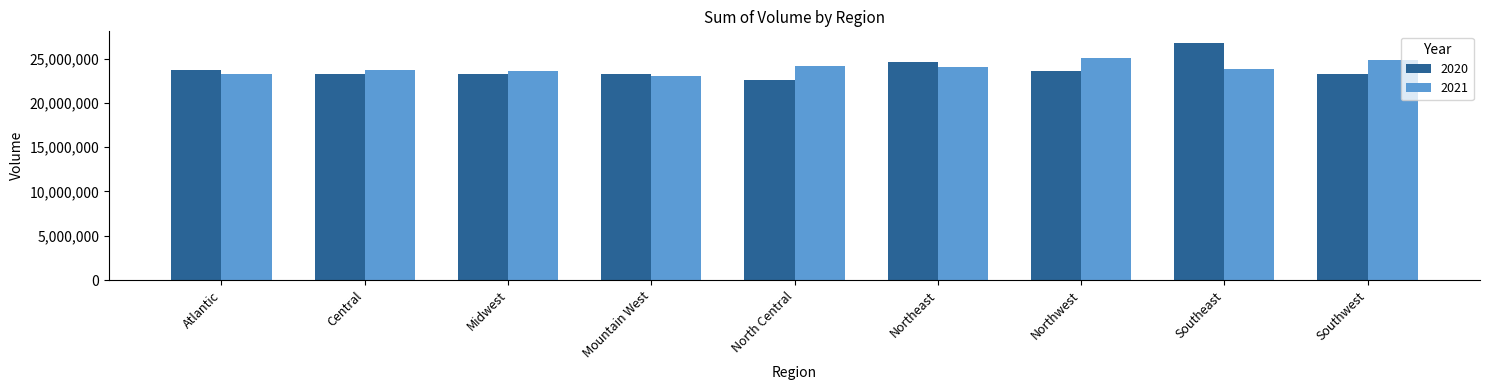

The value of 2021 at Central is 35106381. True or false?

False